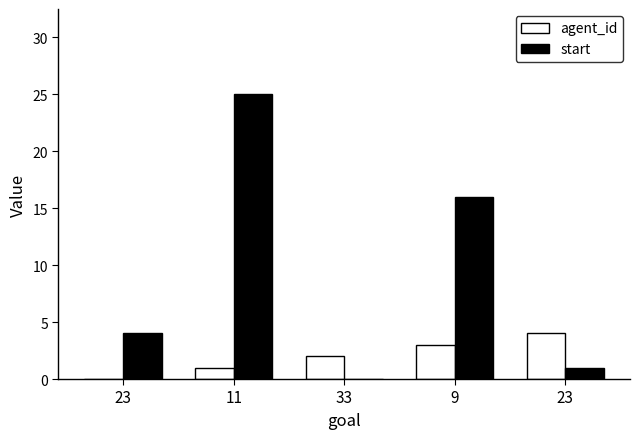

What are all the series names shown in the legend?

agent_id, start